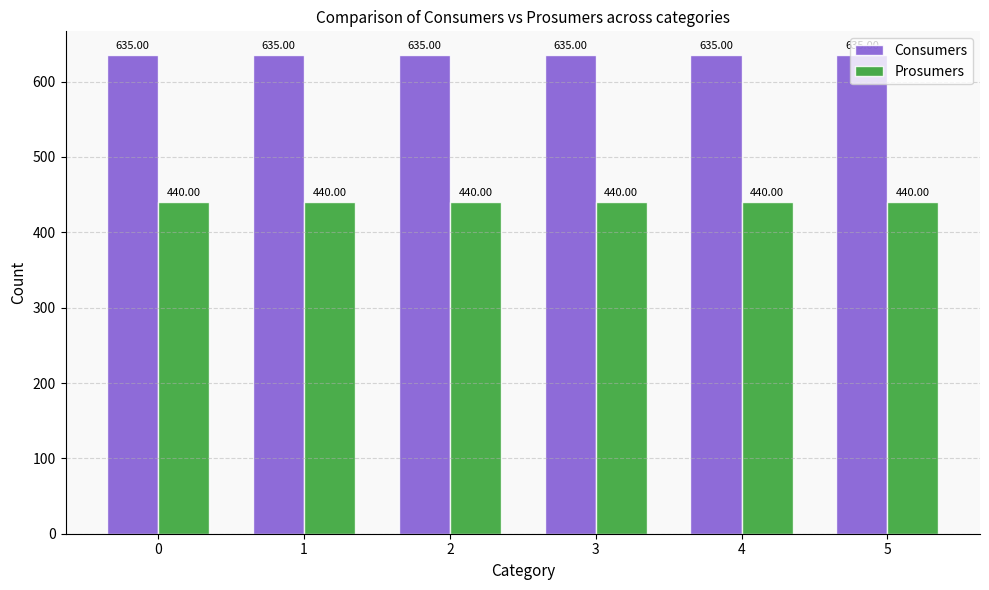

Read the Prosumers value at 4.

440